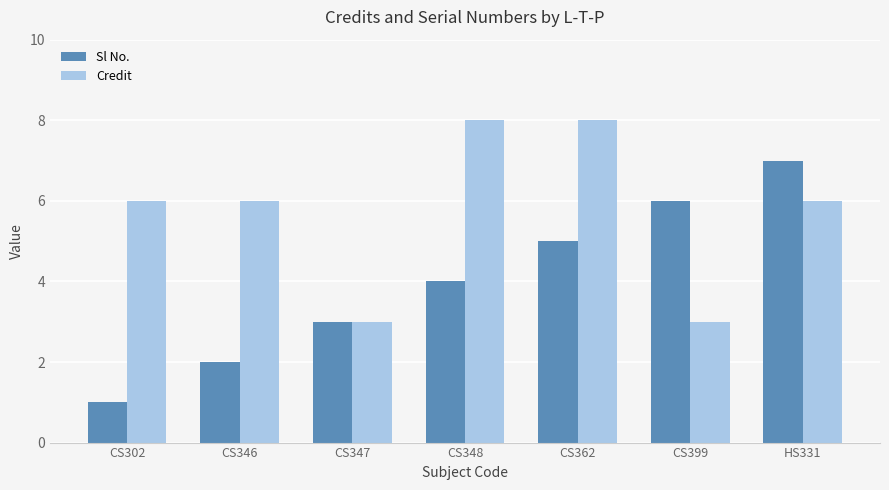

Which series has the largest total across all categories?

Credit